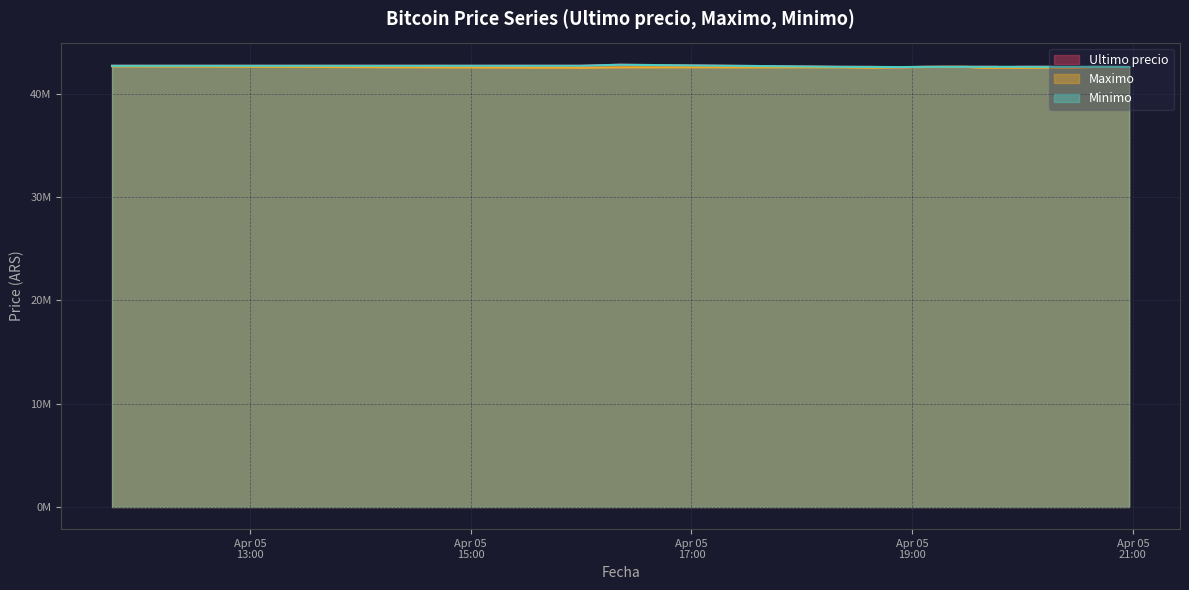

Reading left to right, transcribe all the data shown in this chart.

Ultimo precio: 2021-04-05 11:45=42699809	2021-04-05 16:00=42699652	2021-04-05 16:21=42799603	2021-04-05 18:21=42600000	2021-04-05 18:38=42590528	2021-04-05 18:53=42550000	2021-04-05 19:06=42600000	2021-04-05 19:17=42599999	2021-04-05 19:29=42600000	2021-04-05 19:38=42600000	2021-04-05 19:46=42599821	2021-04-05 19:51=42505000	2021-04-05 19:57=42599989	2021-04-05 20:05=42600000	2021-04-05 20:15=42599989	2021-04-05 20:28=42510020	2021-04-05 20:38=42599821	2021-04-05 20:46=42580000	2021-04-05 20:52=42580000	2021-04-05 20:58=42580001
Maximo: 2021-04-05 11:45=42650000	2021-04-05 16:00=42503040	2021-04-05 16:21=42550570	2021-04-05 18:21=42550000	2021-04-05 18:38=42500020	2021-04-05 18:53=42550000	2021-04-05 19:06=42580000	2021-04-05 19:17=42599999	2021-04-05 19:29=42599999	2021-04-05 19:38=42500030	2021-04-05 19:46=42500030	2021-04-05 19:51=42505000	2021-04-05 19:57=42500030	2021-04-05 20:05=42505000	2021-04-05 20:15=42530010	2021-04-05 20:28=42510020	2021-04-05 20:38=42580000	2021-04-05 20:46=42580000	2021-04-05 20:52=42580000	2021-04-05 20:58=42580000
Minimo: 2021-04-05 11:45=42699808	2021-04-05 16:00=42699652	2021-04-05 16:21=42799603	2021-04-05 18:21=42600000	2021-04-05 18:38=42590528	2021-04-05 18:53=42572453	2021-04-05 19:06=42600000	2021-04-05 19:17=42600000	2021-04-05 19:29=42600000	2021-04-05 19:38=42600000	2021-04-05 19:46=42599989	2021-04-05 19:51=42599989	2021-04-05 19:57=42599989	2021-04-05 20:05=42600000	2021-04-05 20:15=42599989	2021-04-05 20:28=42599833	2021-04-05 20:38=42599821	2021-04-05 20:46=42599664	2021-04-05 20:52=42595000	2021-04-05 20:58=42580001